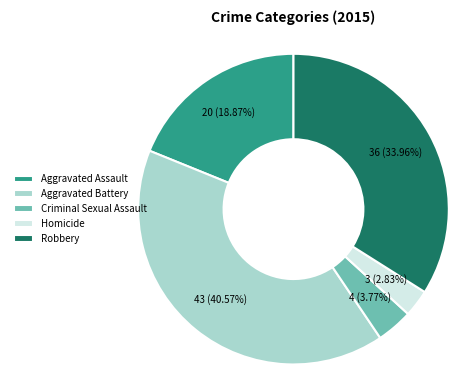

Which category has the smallest portion of the pie?

Homicide